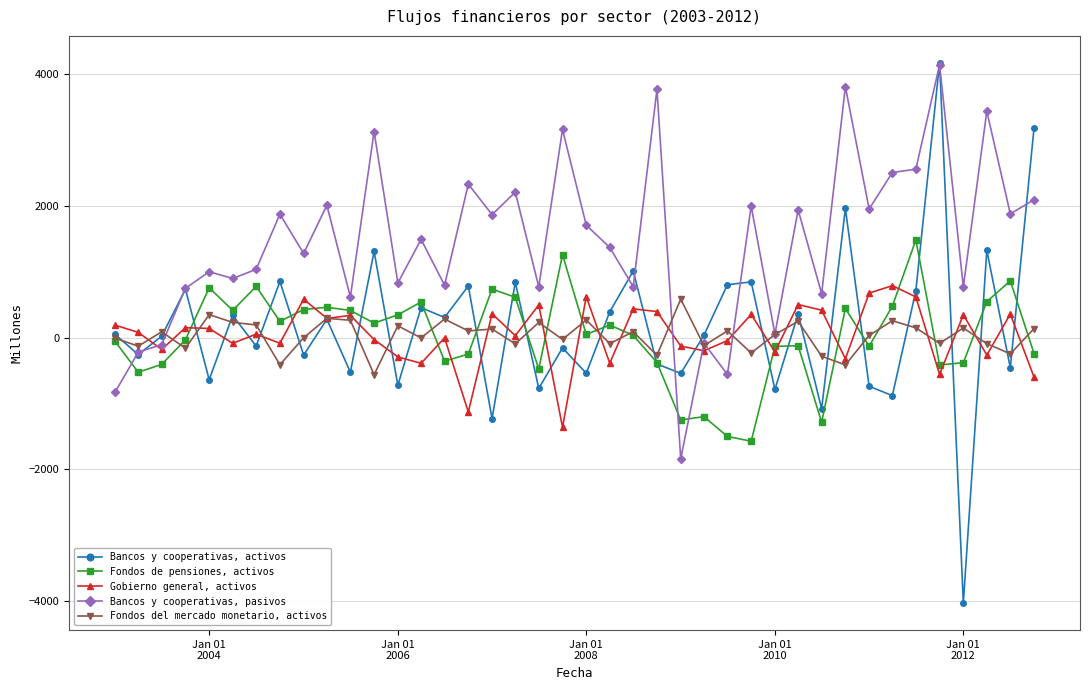

Count the number of data series in this chart.

5